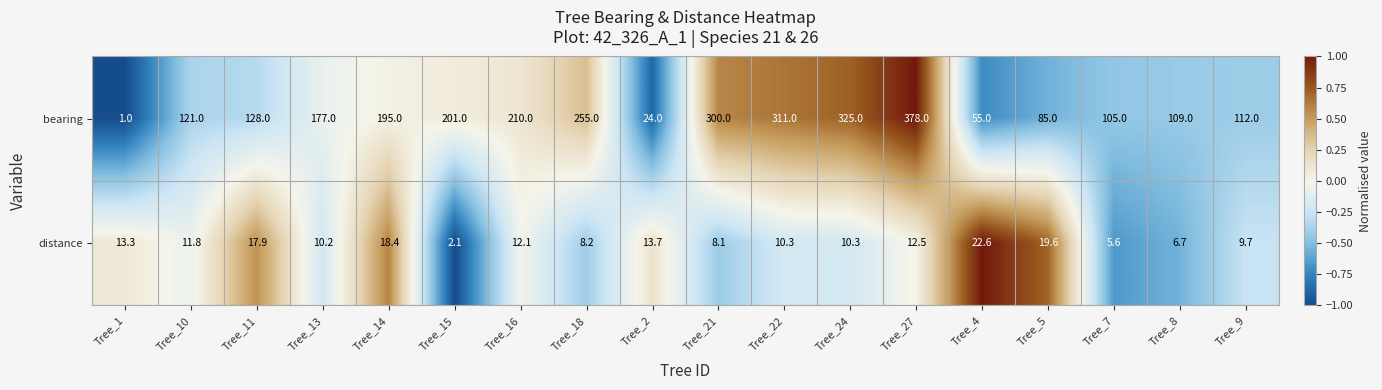

At which label does distance first exceed 11?

Tree_1